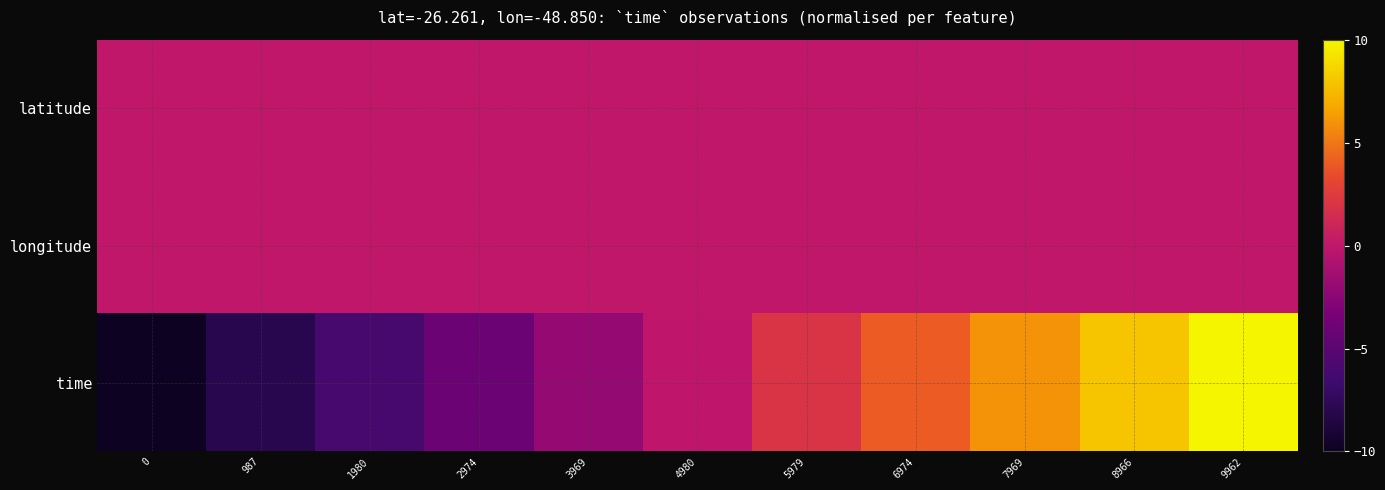

Which series has the largest range (max minus min)?

time